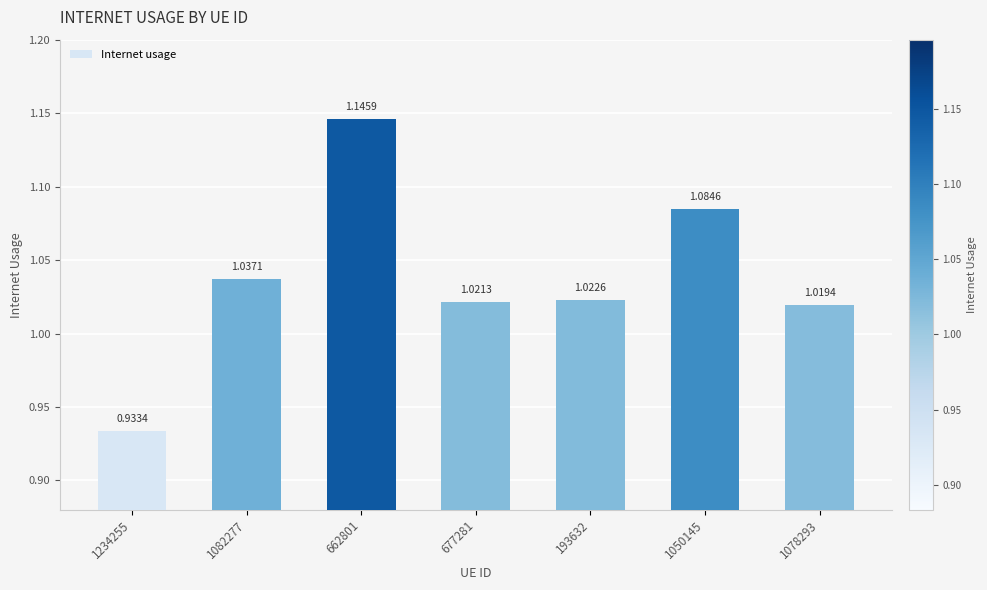

List the labels in order of value, largest first.

662801, 1050145, 1082277, 193632, 677281, 1078293, 1234255